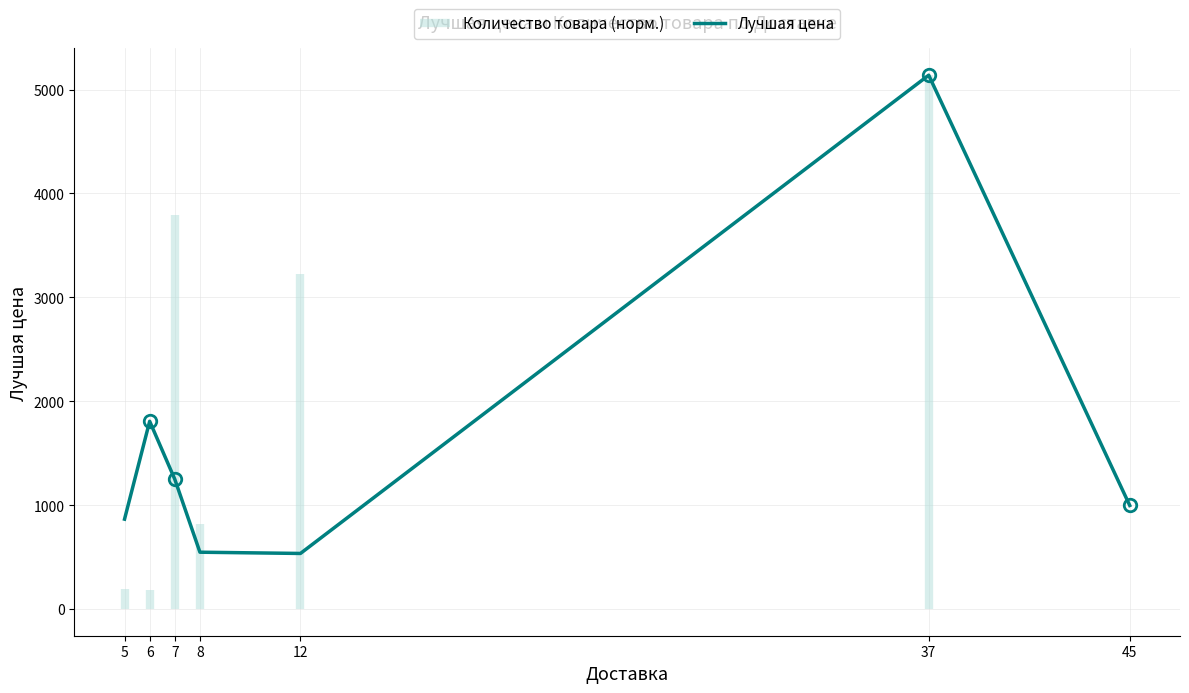

Reading left to right, what are all the values shown in this chart?

5=865.2	6=1807.3	7=1249.0	8=547.0	12=535.0	37=5139.0	45=997.0